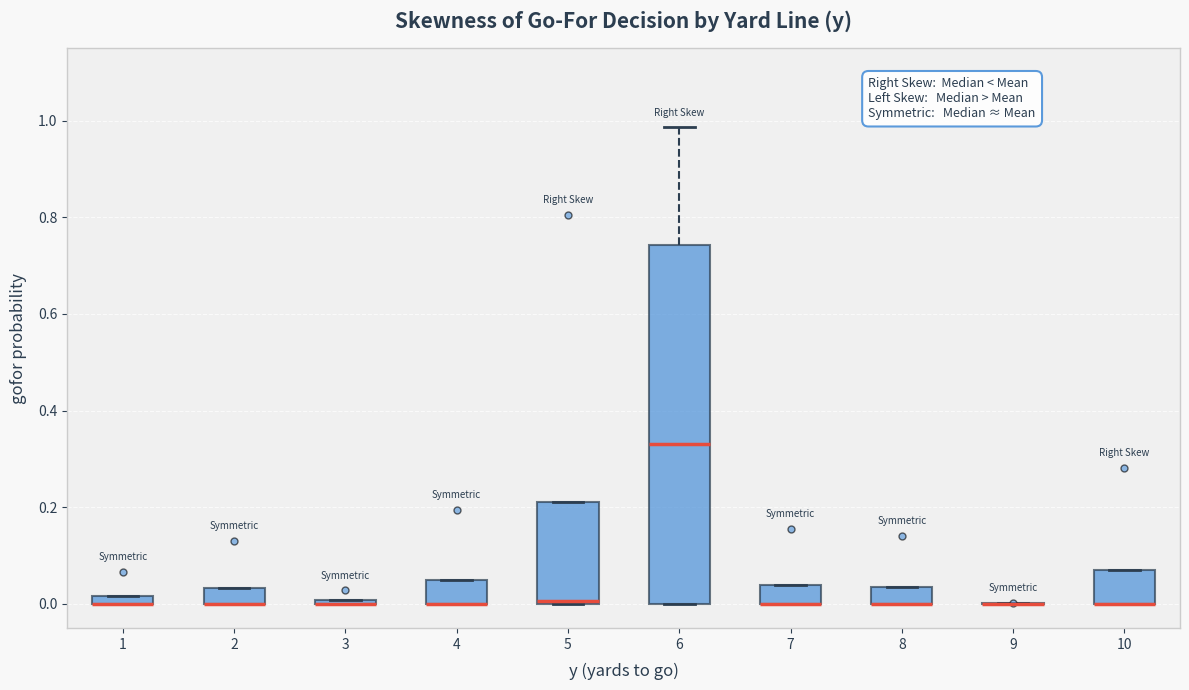

Which box is the tallest, from its lower edge to its upper edge?

6